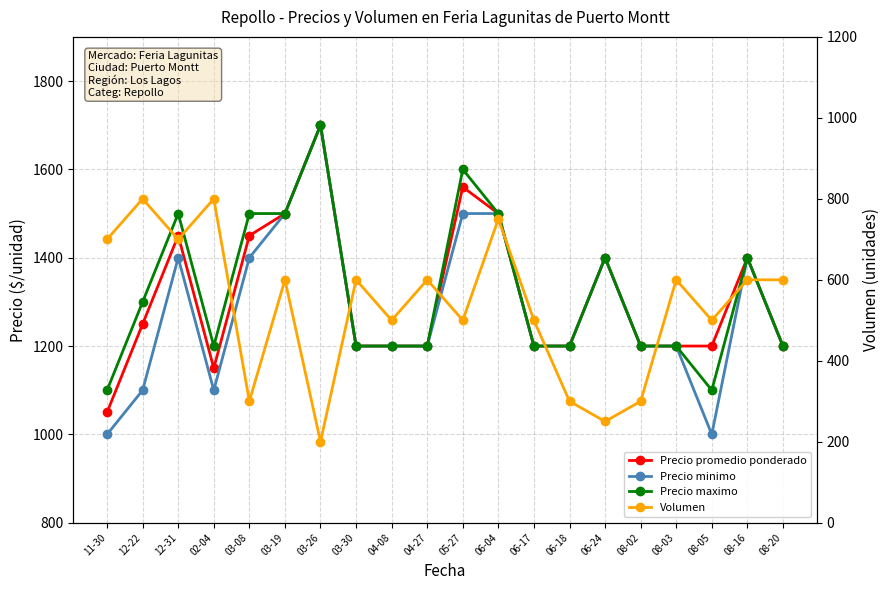

True or false: Precio maximo has a value of 1400 at 06-24.

True